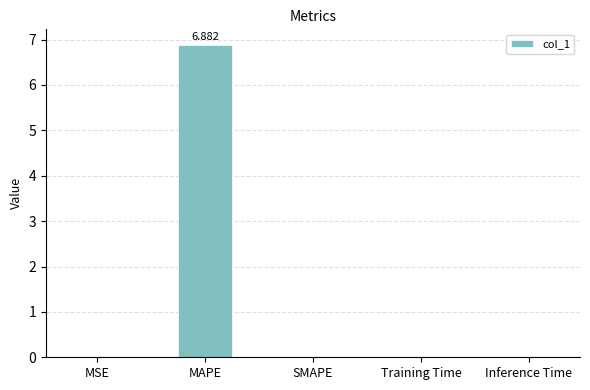

True or false: the data shows 0.0 at Inference Time.

True